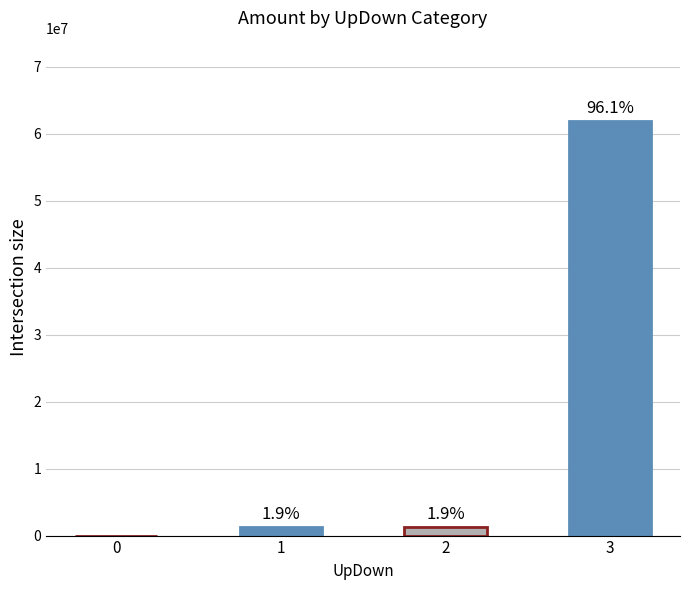

Does the chart contain stacked bars?

No